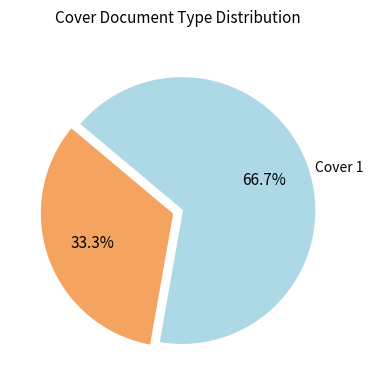

Does any single category account for the majority?

Yes